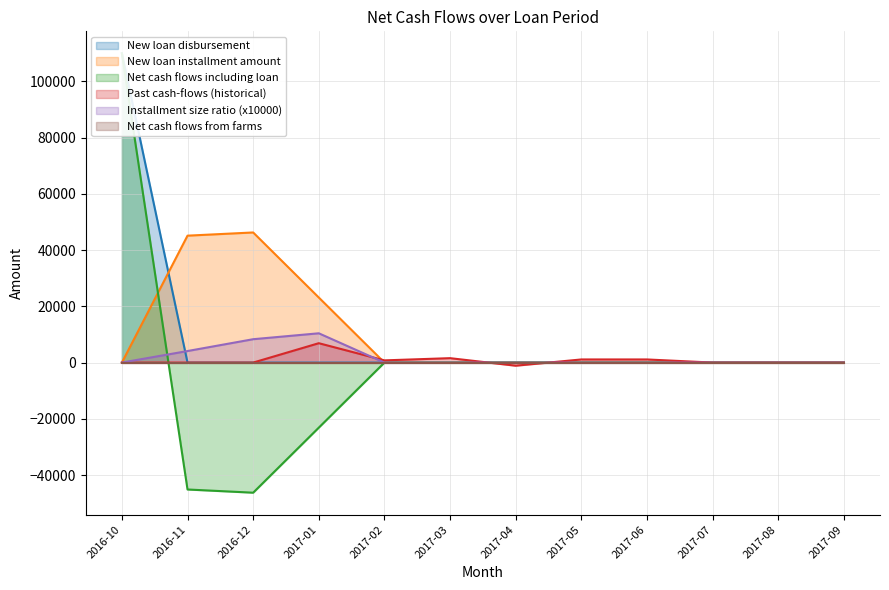

What is the maximum value for New loan installment amount?

46278.4